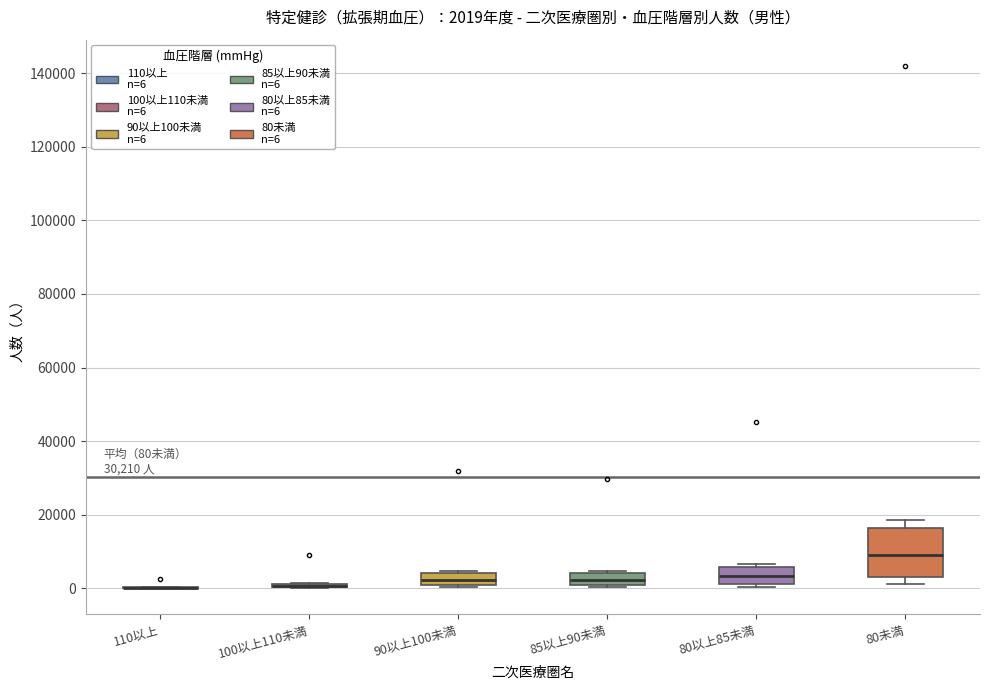

Which box is the tallest, from its lower edge to its upper edge?

80未満